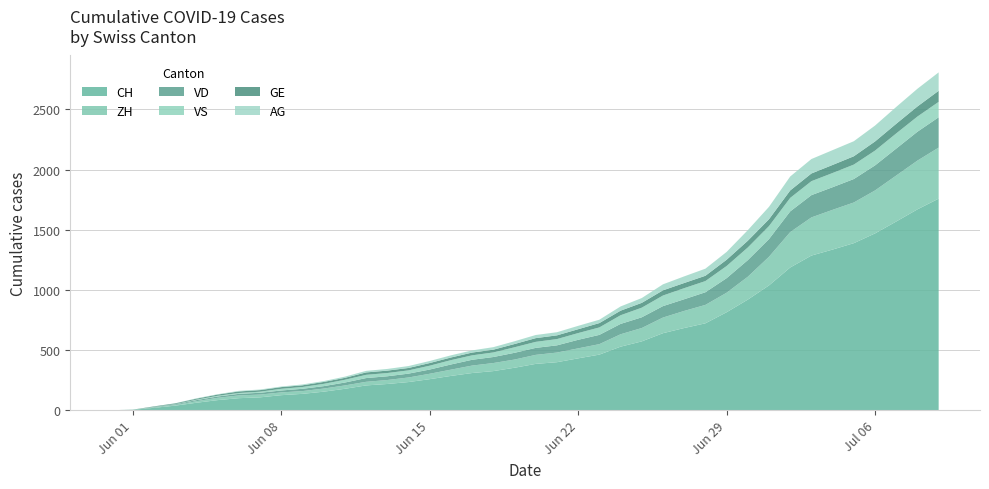

Reading left to right, what are all the values shown in this chart?

CH: 0=0	1=3	2=20	3=38	4=62	5=84	6=100	7=107	8=125	9=136	10=154	11=178	12=206	13=218	14=234	15=258	16=285	17=309	18=325	19=353	20=385	21=399	22=431	23=462	24=528	25=572	26=640	27=683	28=722	29=814	30=919	31=1037	32=1186	33=1285	34=1335	35=1388	36=1469	37=1568	38=1669	39=1758
ZH: 0=0	1=0	2=2	3=5	4=13	5=19	6=23	7=23	8=23	9=23	10=26	11=28	12=30	13=33	14=38	15=45	16=52	17=62	18=67	19=68	20=75	21=80	22=83	23=87	24=103	25=111	26=130	27=142	28=153	29=162	30=190	31=238	32=294	33=317	34=330	35=338	36=357	37=382	38=405	39=424
VD: 0=0	1=0	2=4	3=6	4=9	5=11	6=13	7=15	8=16	9=19	10=20	11=24	12=31	13=31	14=32	15=35	16=43	17=48	18=50	19=56	20=58	21=60	22=71	23=77	24=86	25=89	26=95	27=97	28=105	29=121	30=138	31=147	32=172	33=185	34=188	35=195	36=208	37=224	38=240	39=252
VS: 0=0	1=1	2=2	3=2	4=4	5=6	6=7	7=9	8=14	9=15	10=19	11=23	12=27	13=27	14=27	15=32	16=36	17=37	18=38	19=46	20=50	21=52	22=56	23=62	24=72	25=80	26=88	27=92	28=93	29=101	30=105	31=108	32=112	33=116	34=118	35=120	36=123	37=126	38=126	39=128
GE: 0=0	1=1	2=4	3=6	4=8	5=10	6=13	7=13	8=14	9=14	10=16	11=16	12=20	13=20	14=20	15=22	16=22	17=23	18=23	19=27	20=31	21=31	22=32	23=36	24=38	25=40	26=43	27=43	28=44	29=52	30=56	31=57	32=62	33=64	34=67	35=69	36=76	37=80	38=84	39=92
AG: 0=0	1=0	2=0	3=1	4=3	5=3	6=5	7=5	8=5	9=7	10=7	11=10	12=13	13=14	14=16	15=17	16=18	17=18	18=21	19=23	20=26	21=26	22=28	23=28	24=35	25=40	26=50	27=55	28=59	29=65	30=88	31=103	32=116	33=120	34=123	35=125	36=132	37=140	38=147	39=153